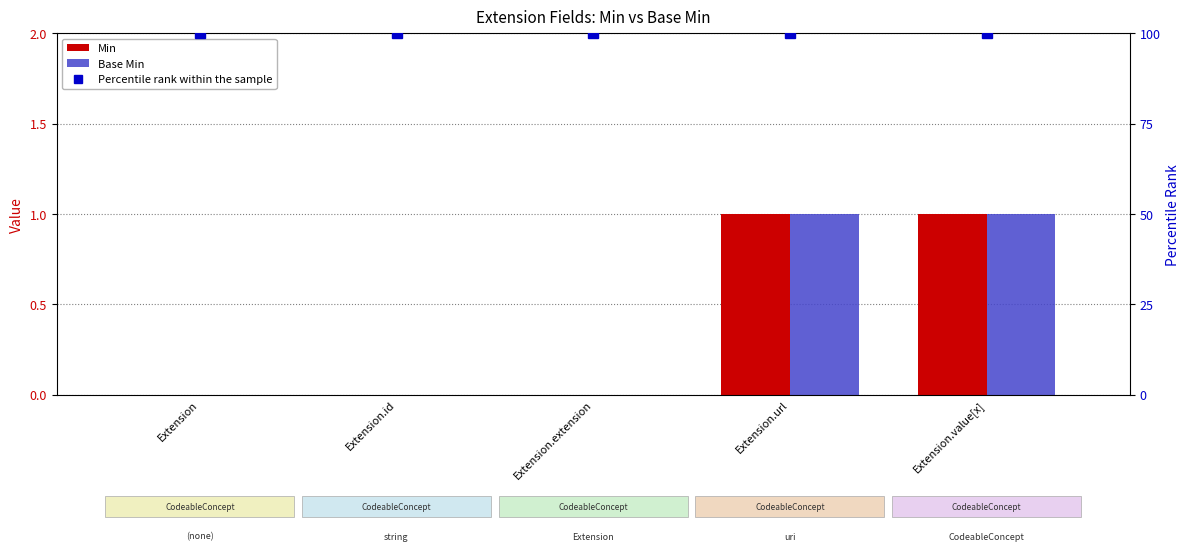

Which series has the largest total across all categories?

Percentile rank within the sample